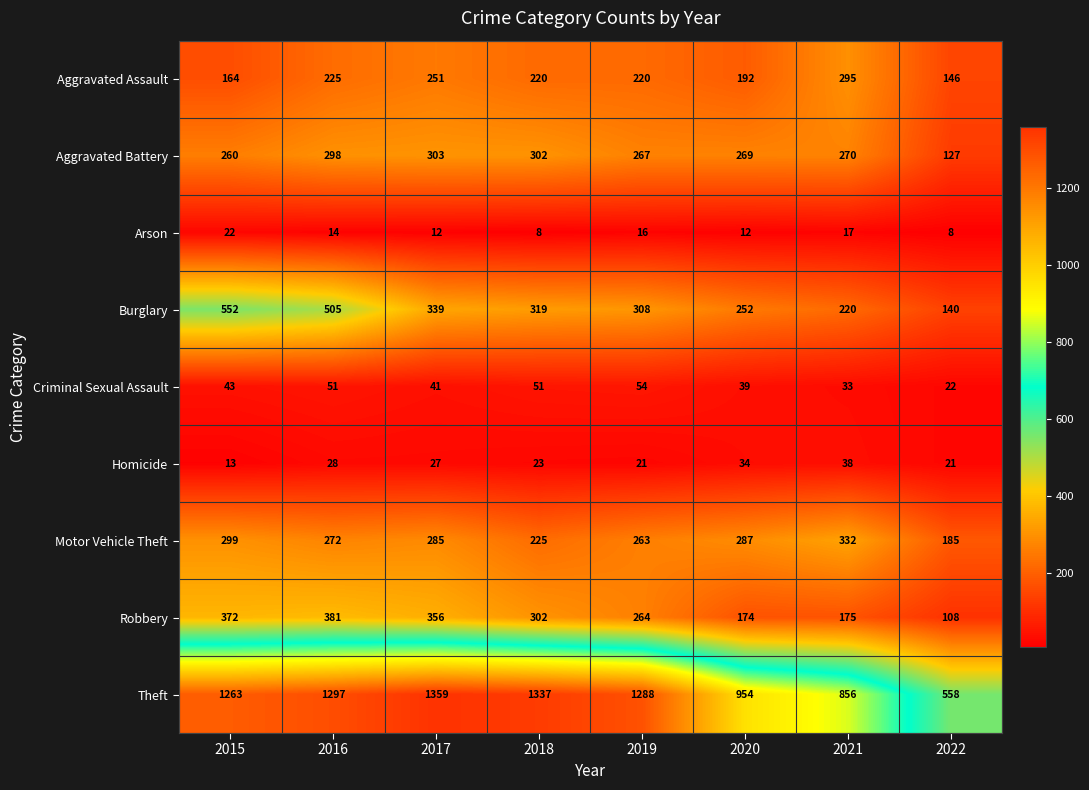

At which label does Homicide reach its minimum?

2015